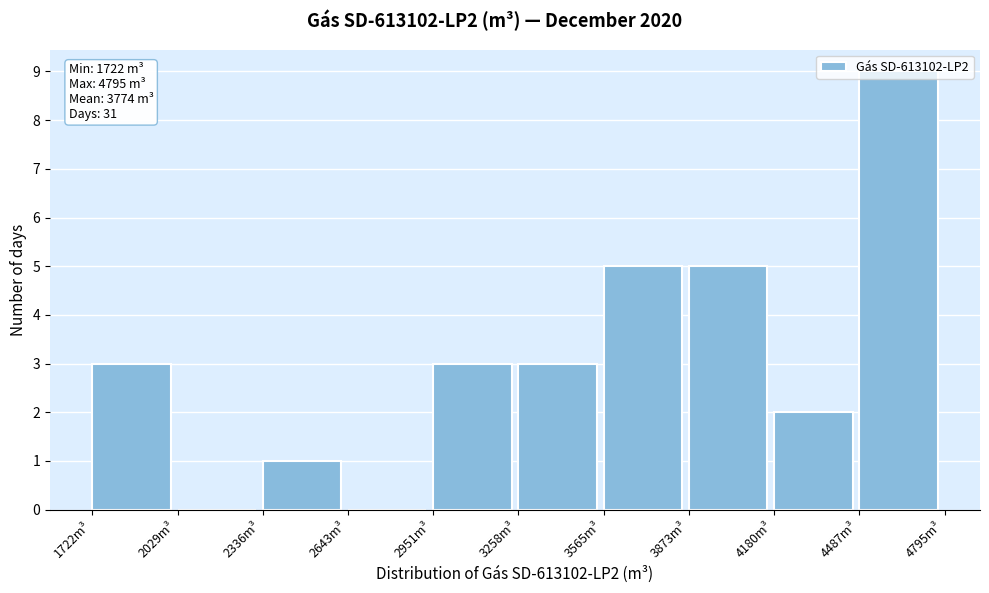

Over which range of the x-axis is the bar tallest?

4500 to 4800